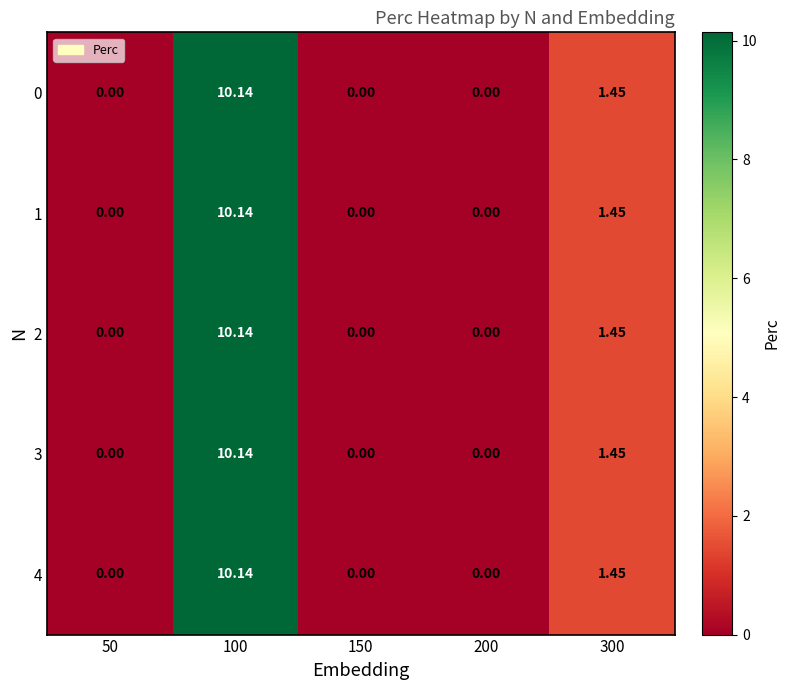

At which category is the sum across all series the highest?

100